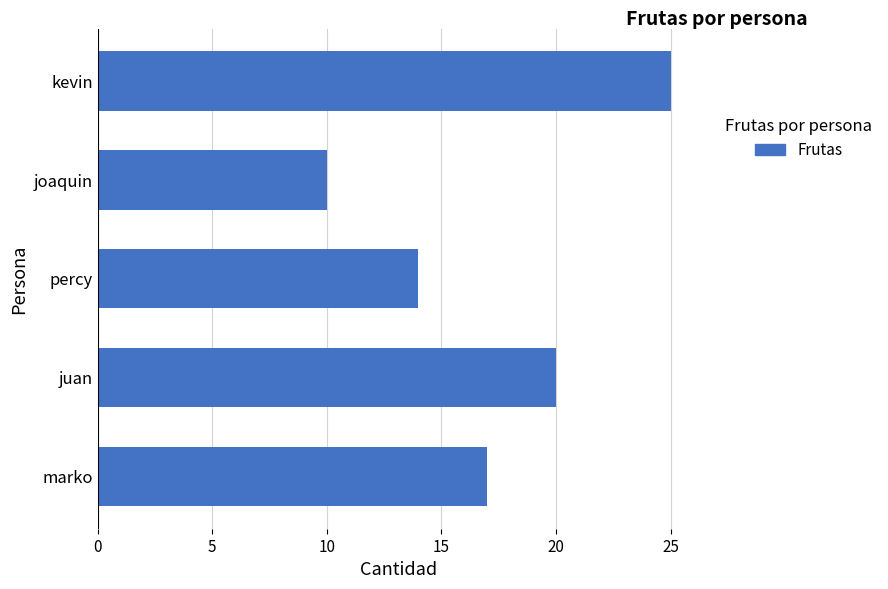

List the labels in order of value, smallest first.

joaquin, percy, marko, juan, kevin